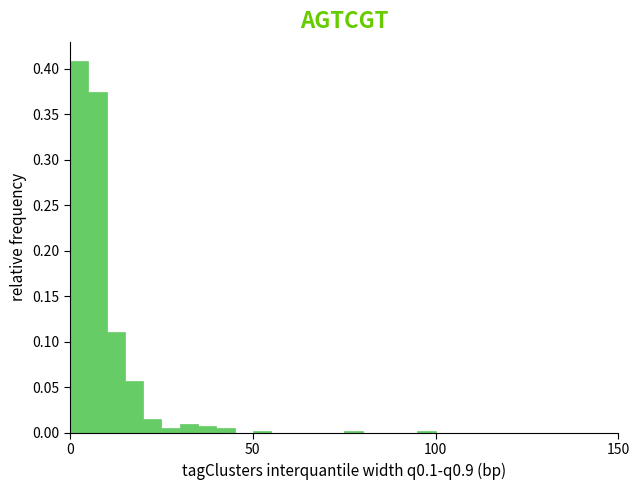

Read against the x-axis, roughly where is the centre of the tallest bar?

5